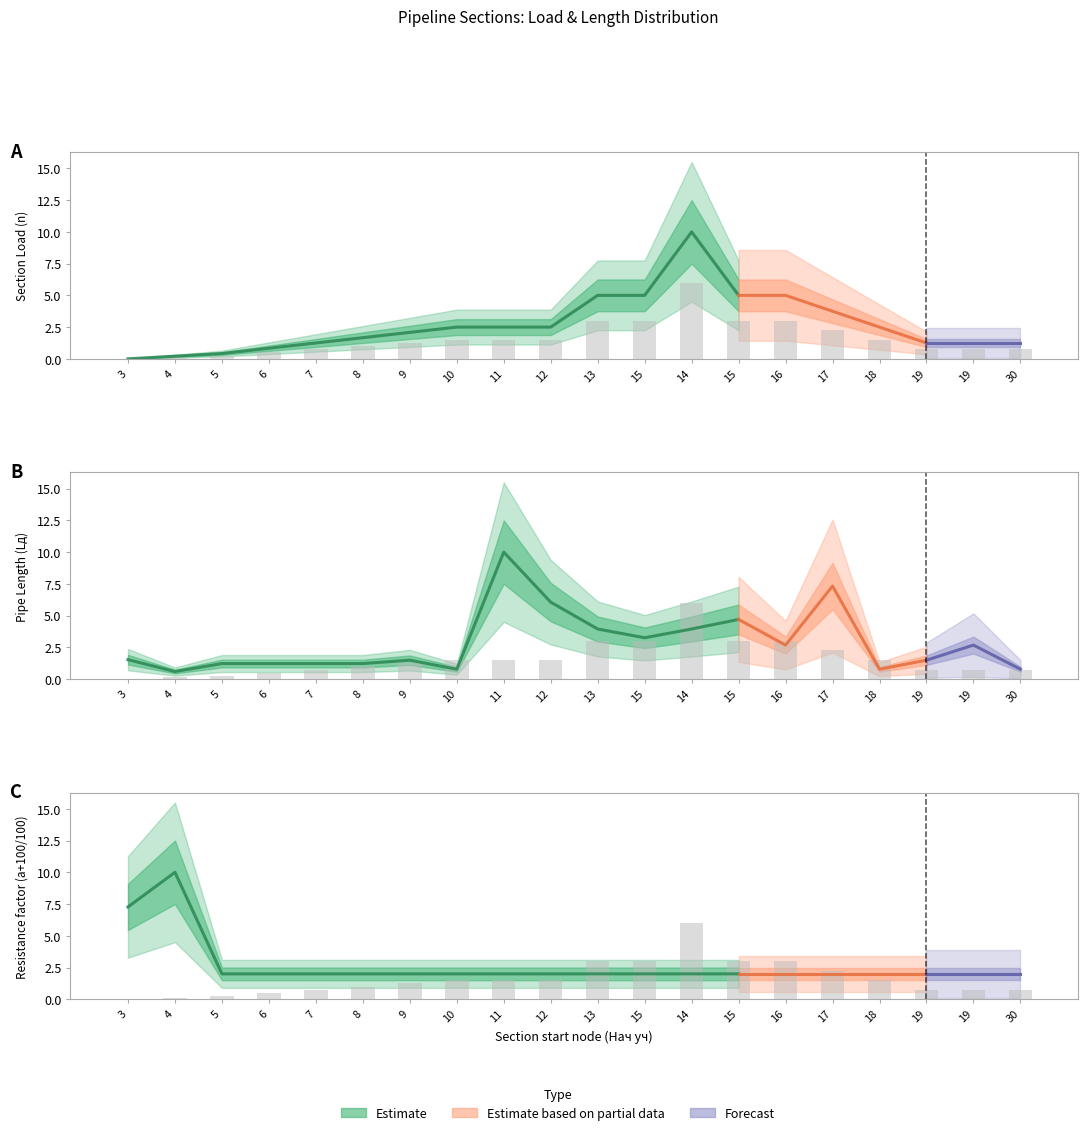

How many data points does each series have?

20